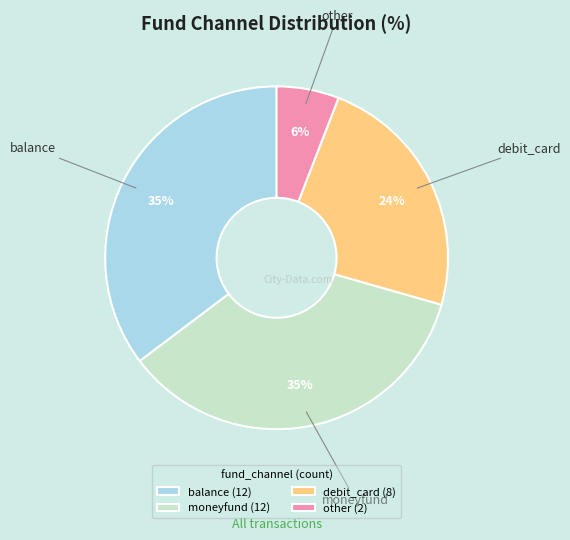

To the nearest percent, what is the average slice percentage?

25%